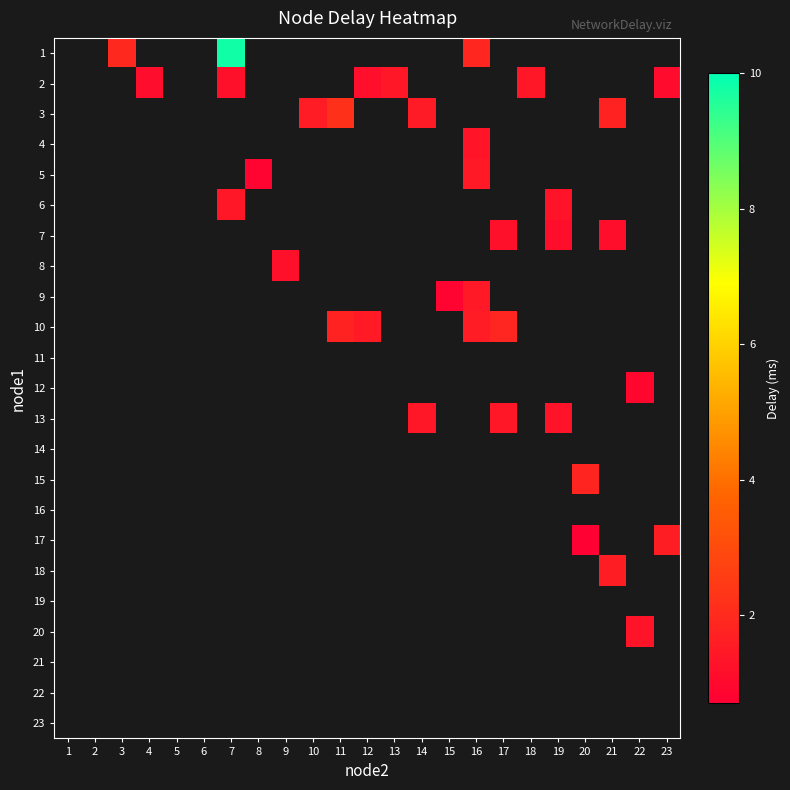

How many positive values does the 1 series have?

3